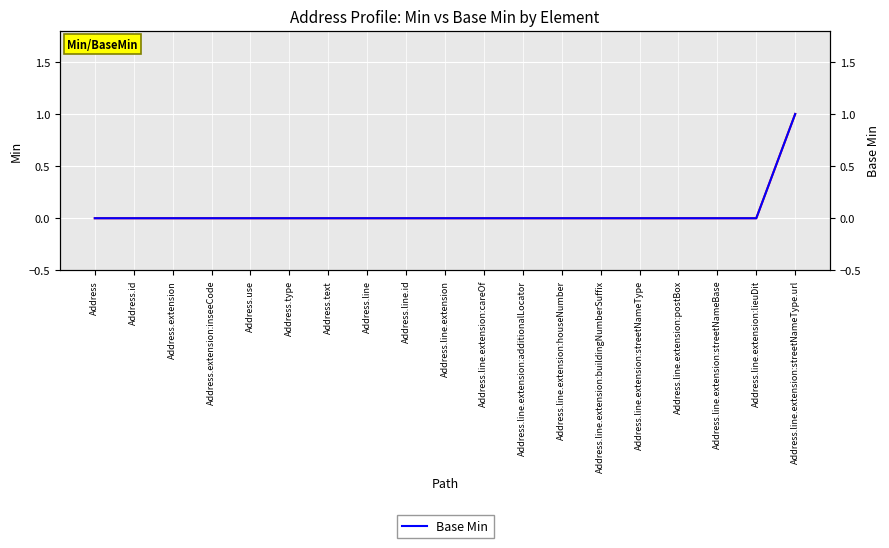

True or false: Min and Base Min intersect in this chart.

False